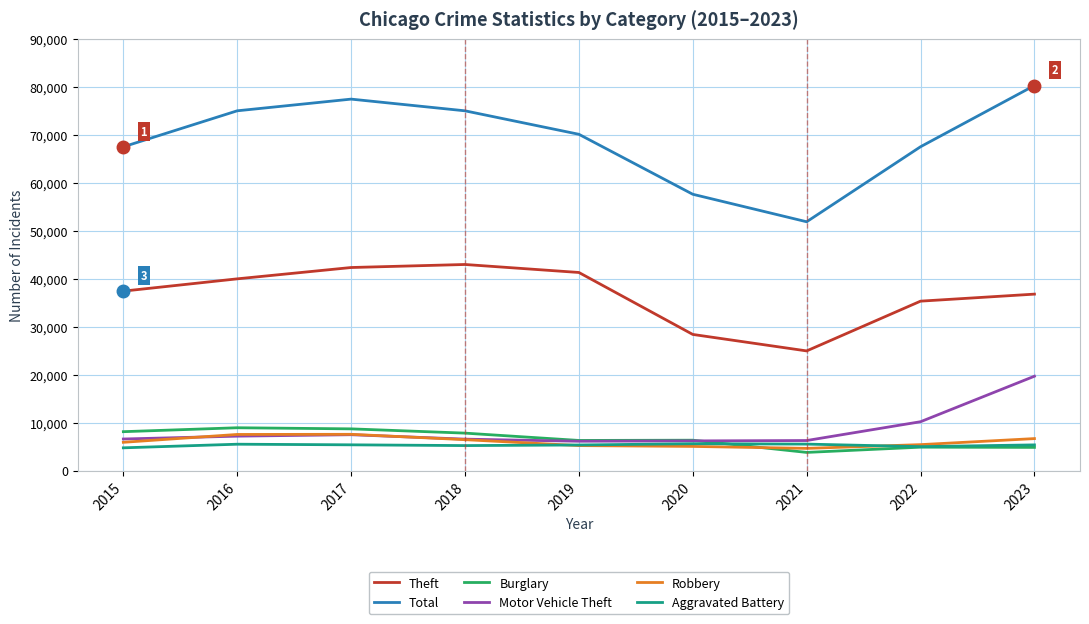

At which category is the sum across all series the highest?

2023